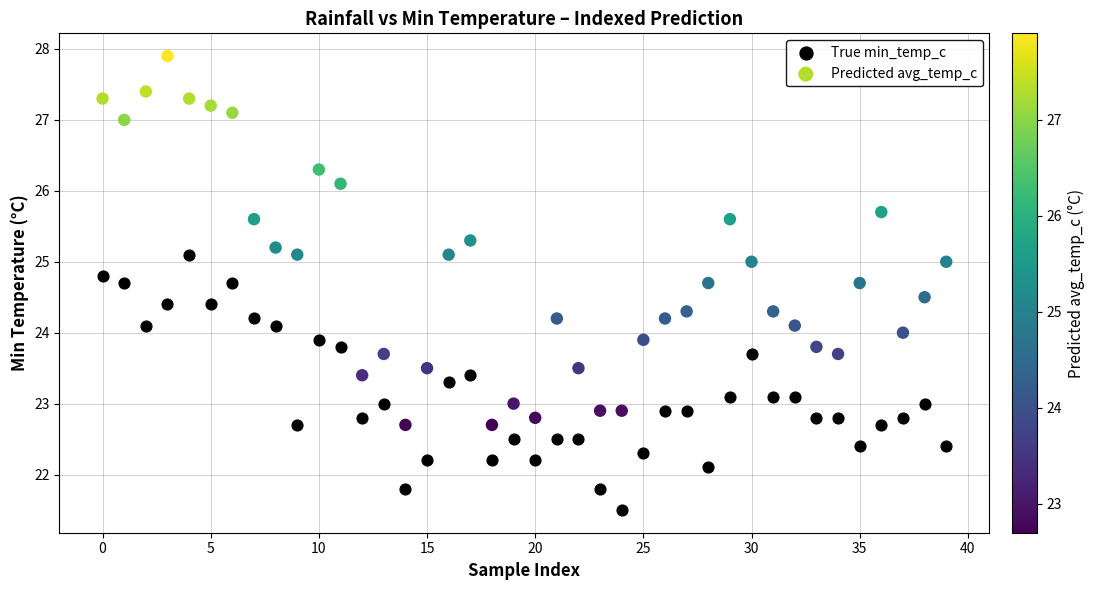

Across all data points, what is the range of Y values (max minus min)?

6.4